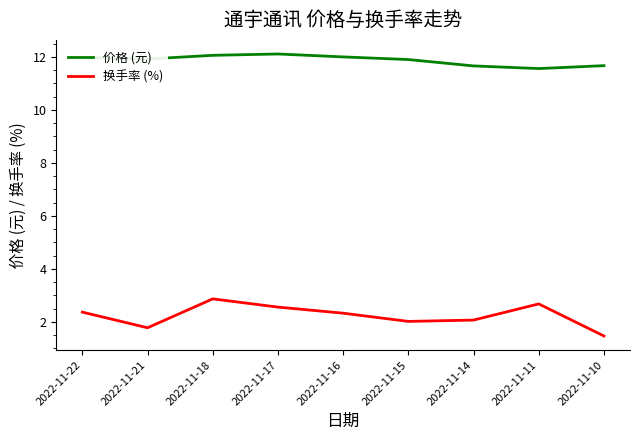

True or false: 价格 (元) and 换手率 (%) intersect in this chart.

False